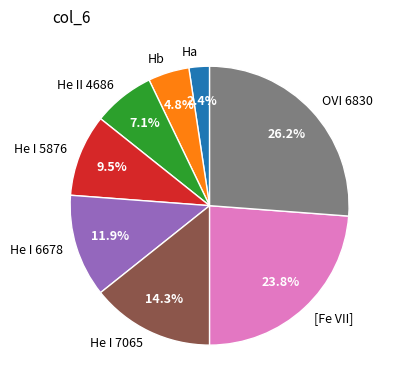

Is the sum of He II 4686 and He I 6678 greater than half?

No